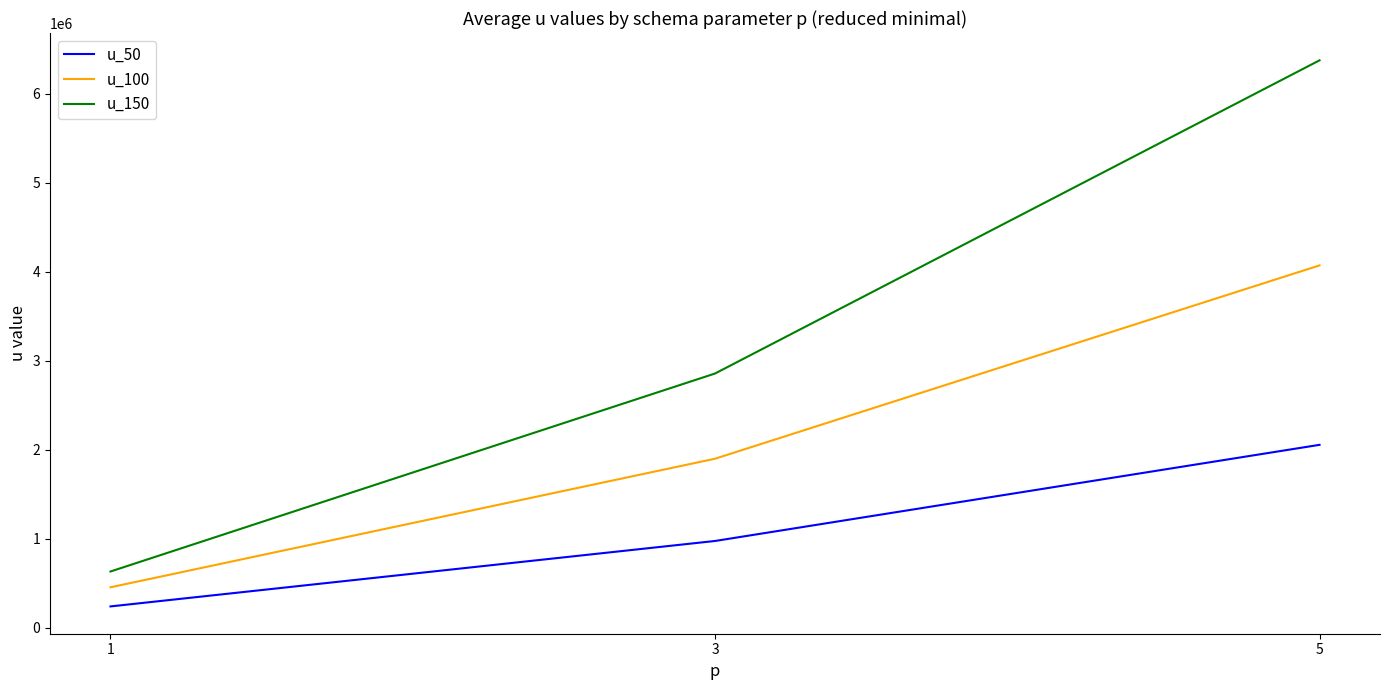

What is the difference between the u_100 values at 3 and 1?

1445214.8